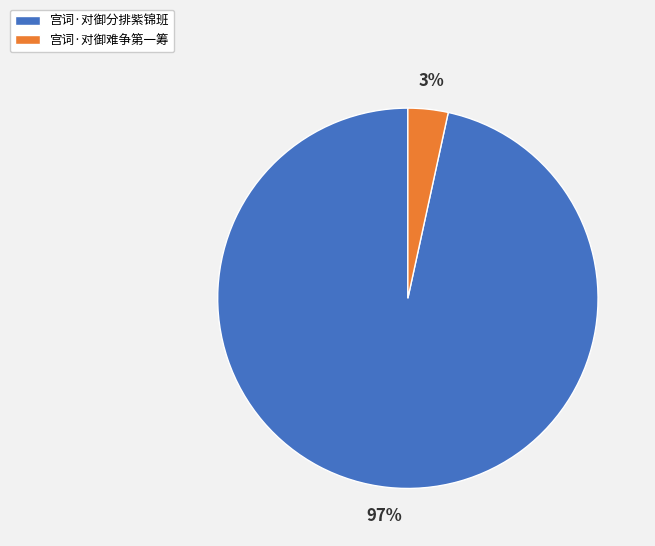

True or false: 宫词·对御分排紫锦班 accounts for 97% of the total.

True